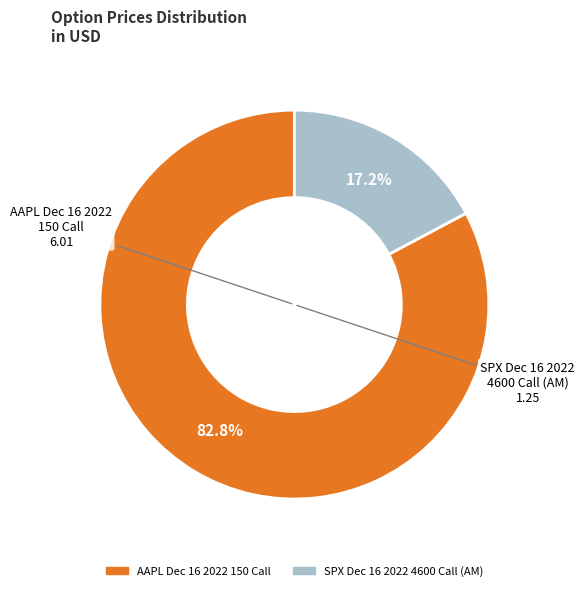

How many segments does this pie chart have?

2